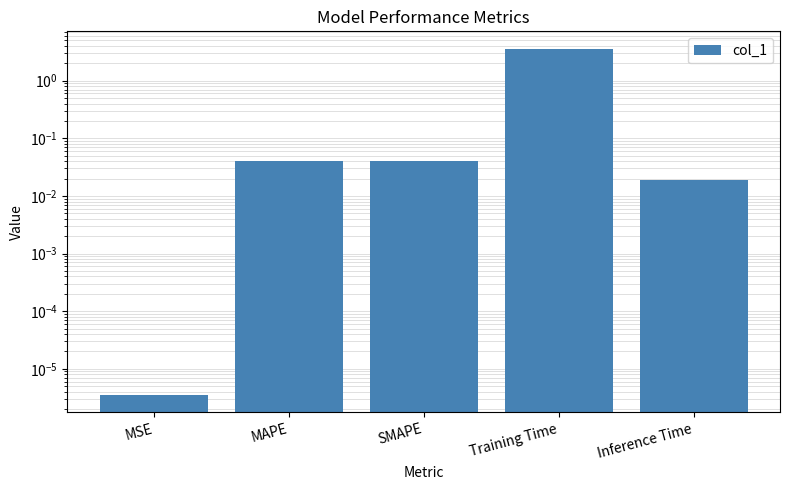

Count the number of categories in the chart.

5